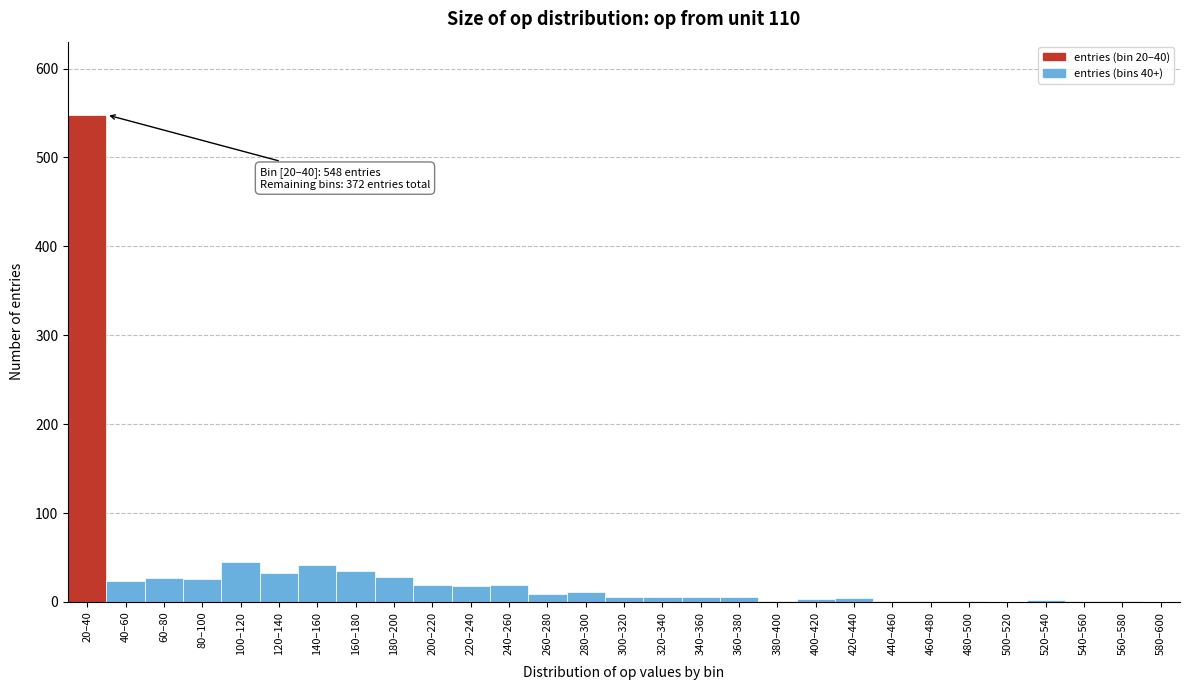

Is it true that the value at 60–80 is 27?

True